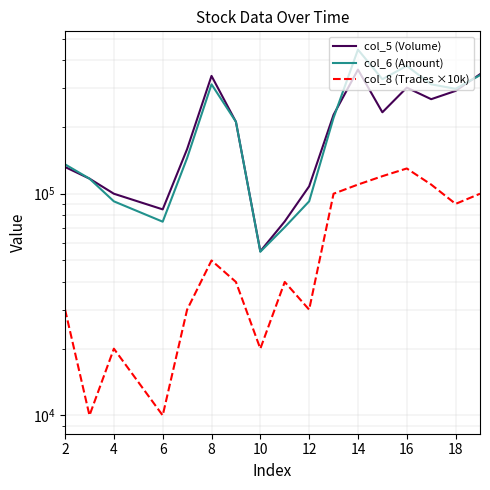

What is the maximum value shown in the chart?

446720